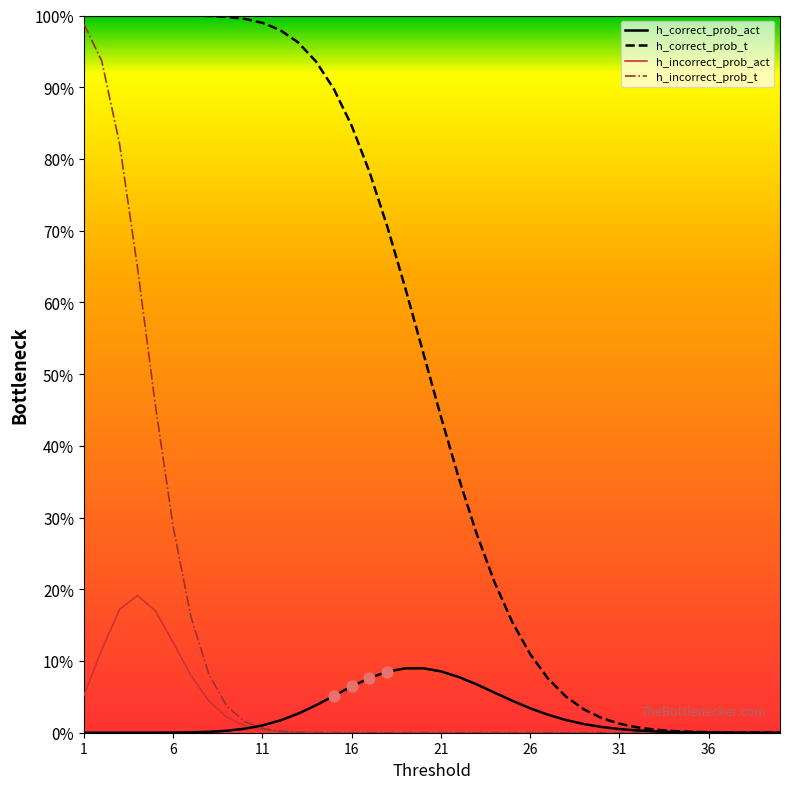

At how many categories does at least one series exceed 0?

40